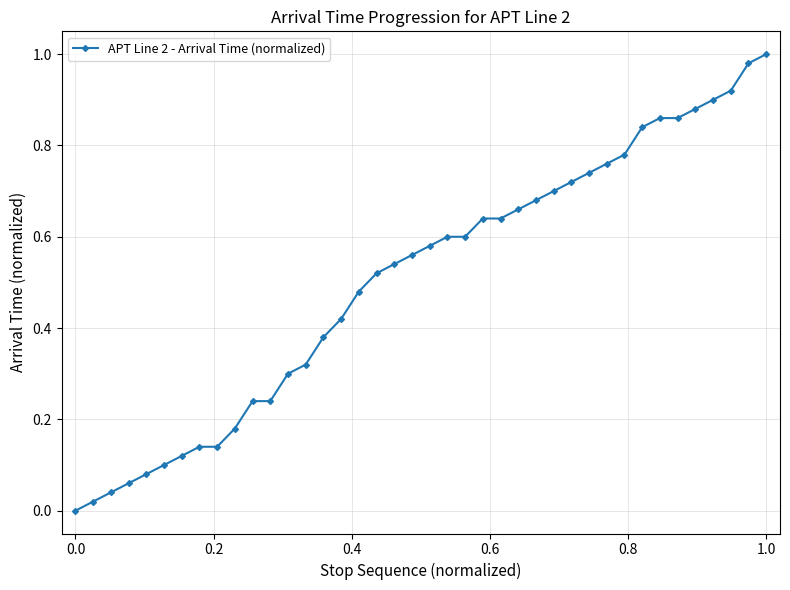

What is the sum of all values?

20.2